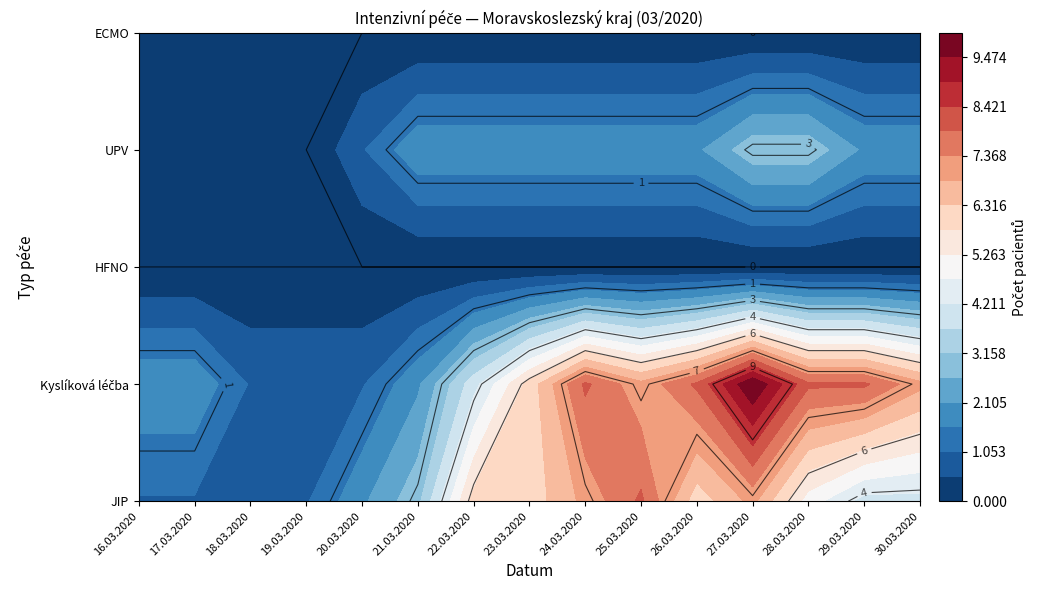

Between HFNO and UPV, which series saw the biggest shift?

27.03.2020